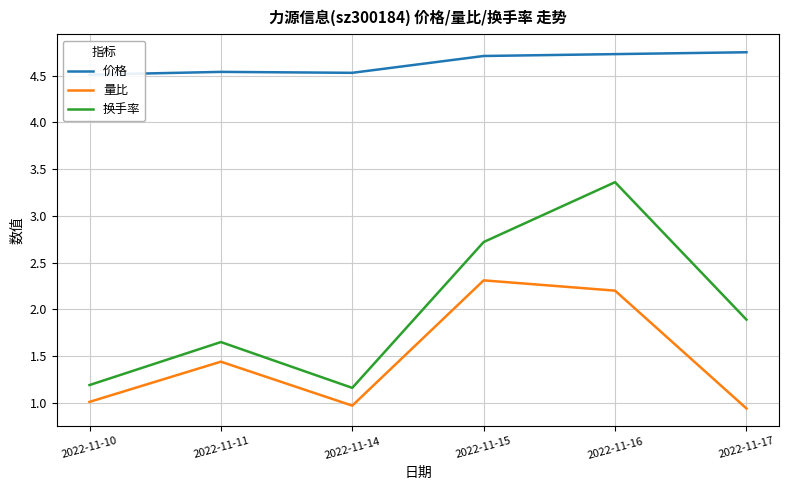

The value of 量比 at 2022-11-11 is 1.4. True or false?

True